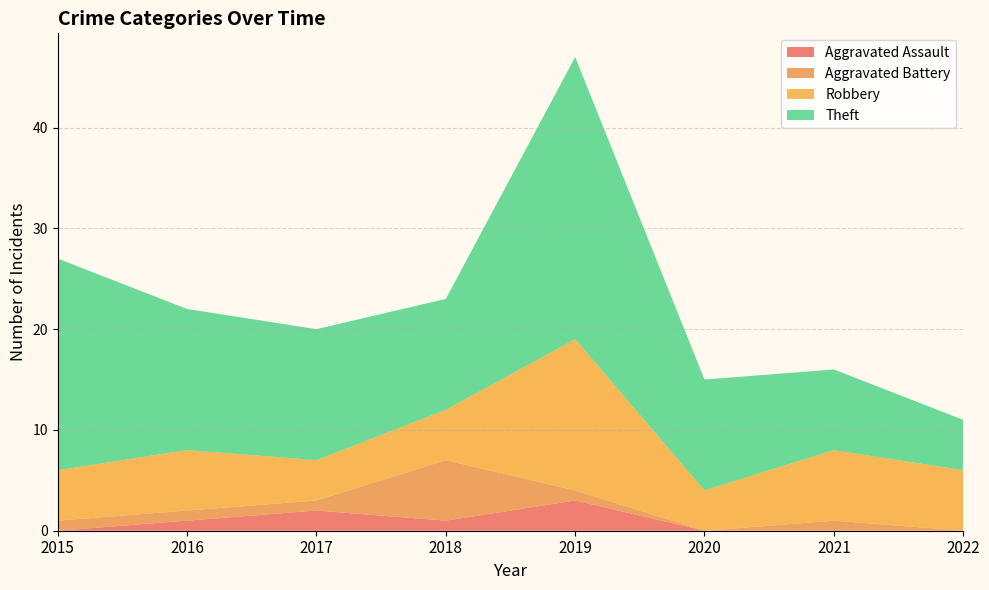

Reading left to right, what are all the values shown in this chart?

Aggravated Assault: 2015=0	2016=1	2017=2	2018=1	2019=3	2020=0	2021=0	2022=0
Aggravated Battery: 2015=1	2016=1	2017=1	2018=6	2019=1	2020=0	2021=1	2022=0
Robbery: 2015=5	2016=6	2017=4	2018=5	2019=15	2020=4	2021=7	2022=6
Theft: 2015=21	2016=14	2017=13	2018=11	2019=28	2020=11	2021=8	2022=5